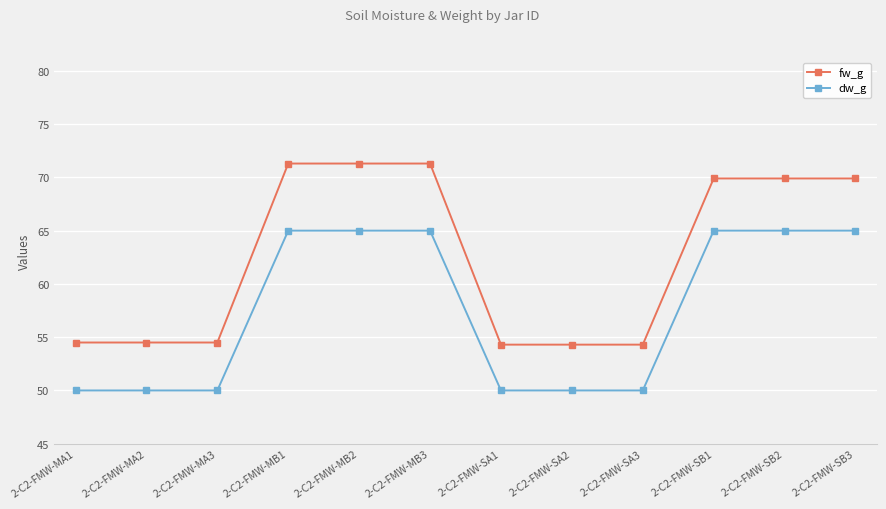

At how many categories does at least one series exceed 60?

6